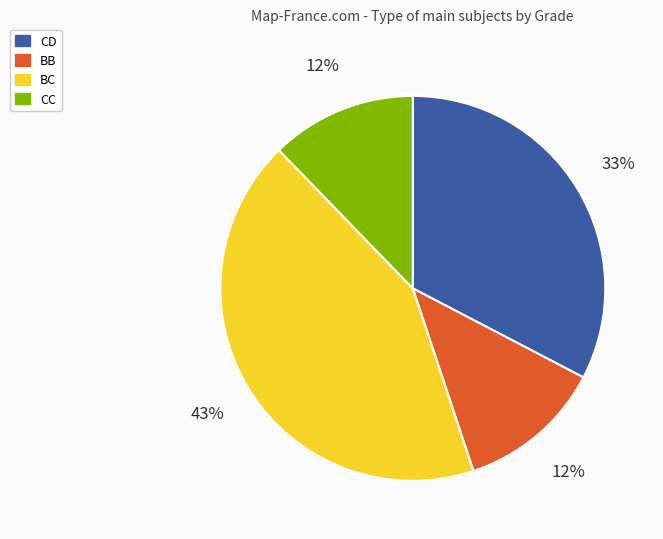

Is there any slice that represents more than half of the pie?

No